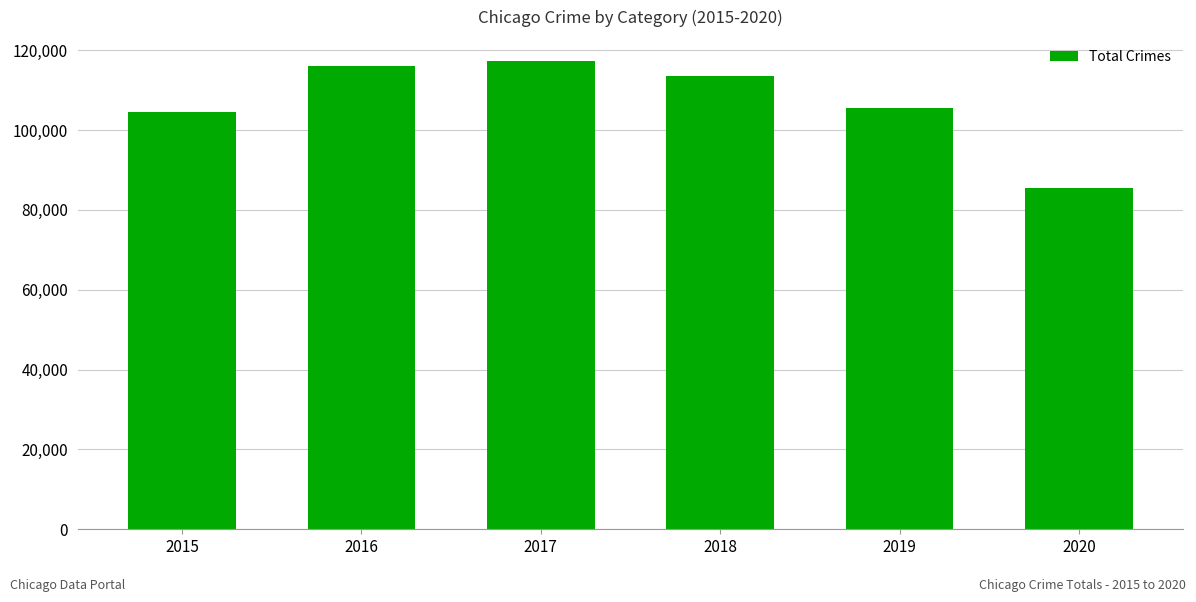

Rank the categories by value from lowest to highest.

2020, 2015, 2019, 2018, 2016, 2017